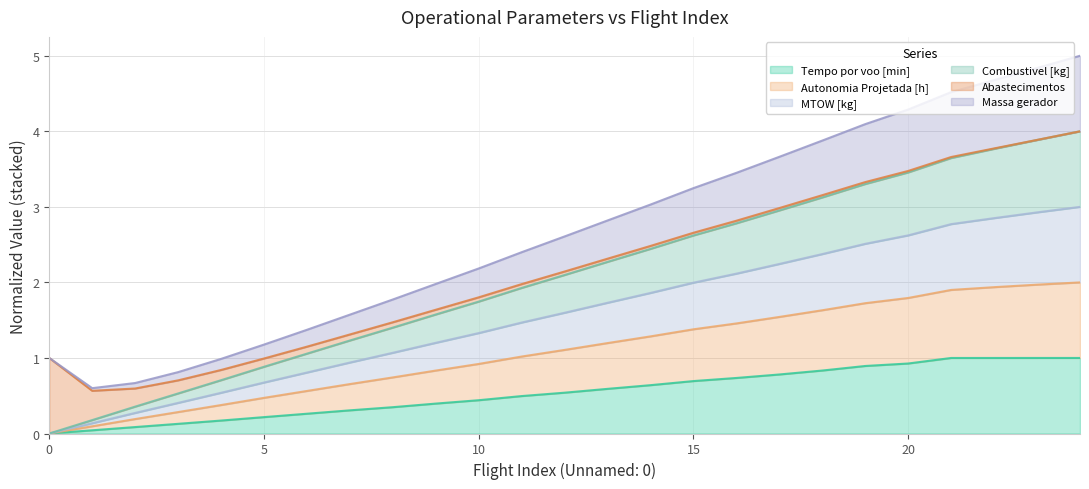

At which category is the sum across all series the highest?

24